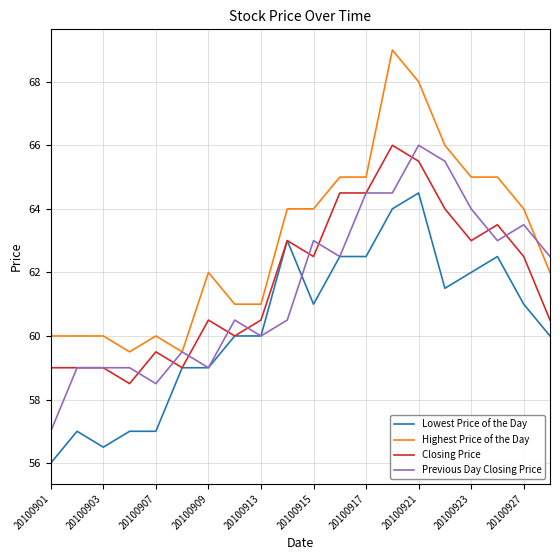

What is the minimum value for Closing Price?

58.5